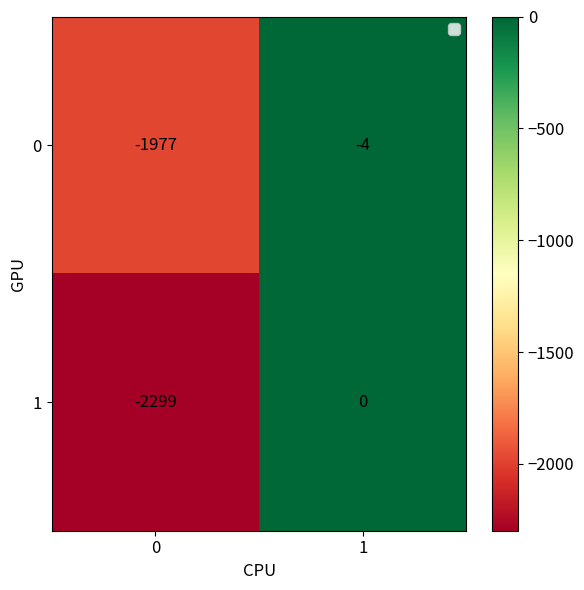

What is the total value across all series at 1?

-4